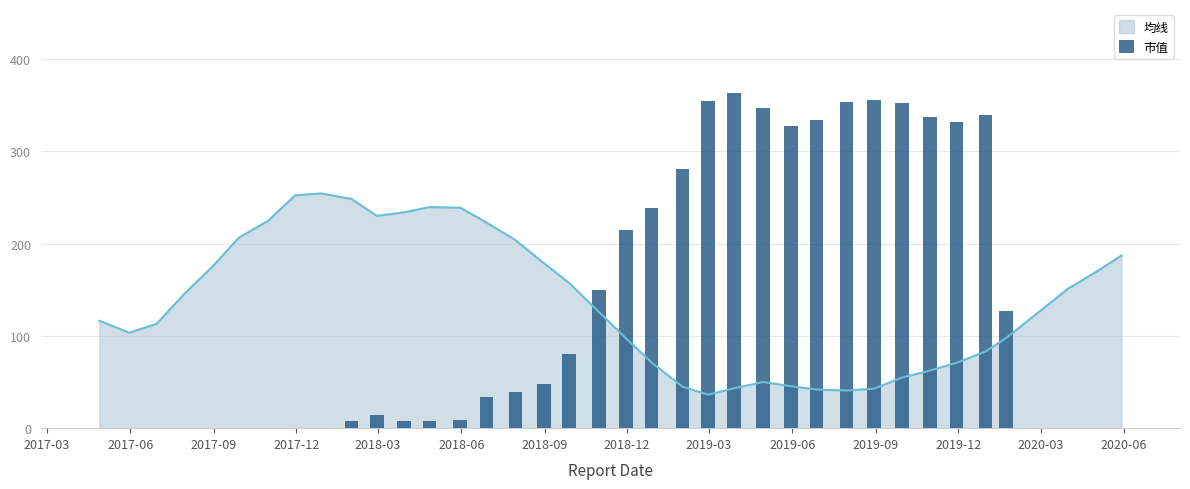

Does the chart contain any negative values?

No